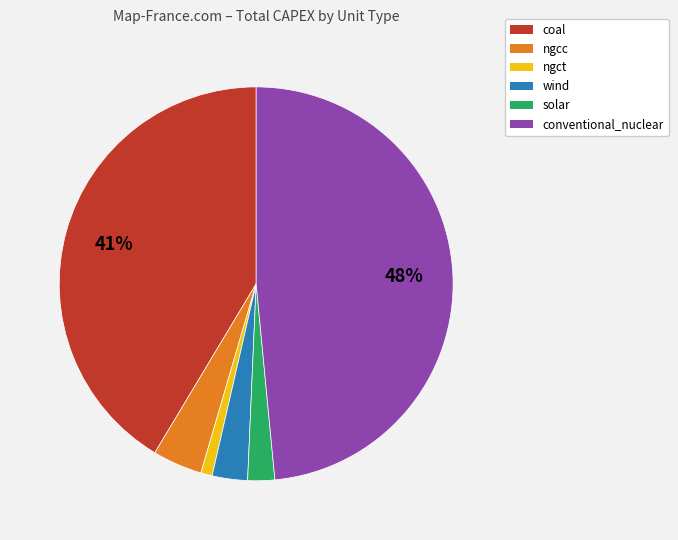

Is there a majority slice in this chart?

No